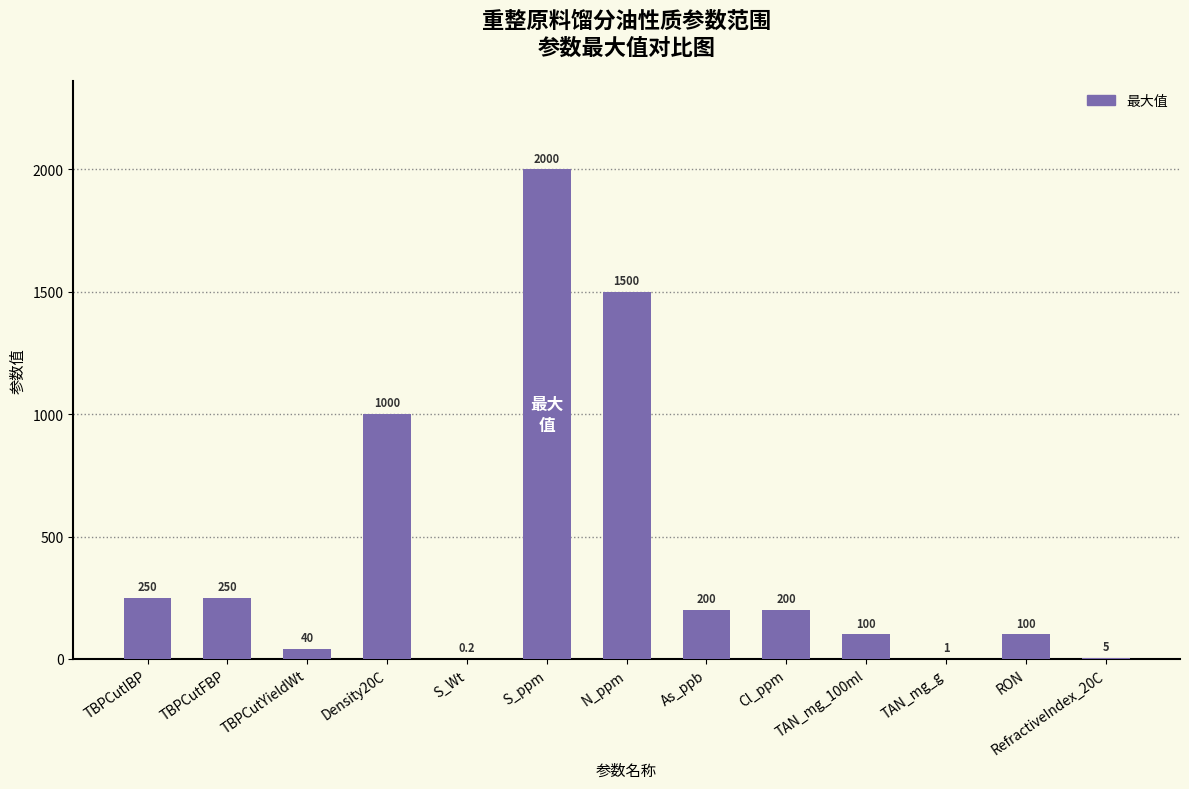

Which has a higher value, TAN_mg_100ml or TBPCutFBP?

TBPCutFBP